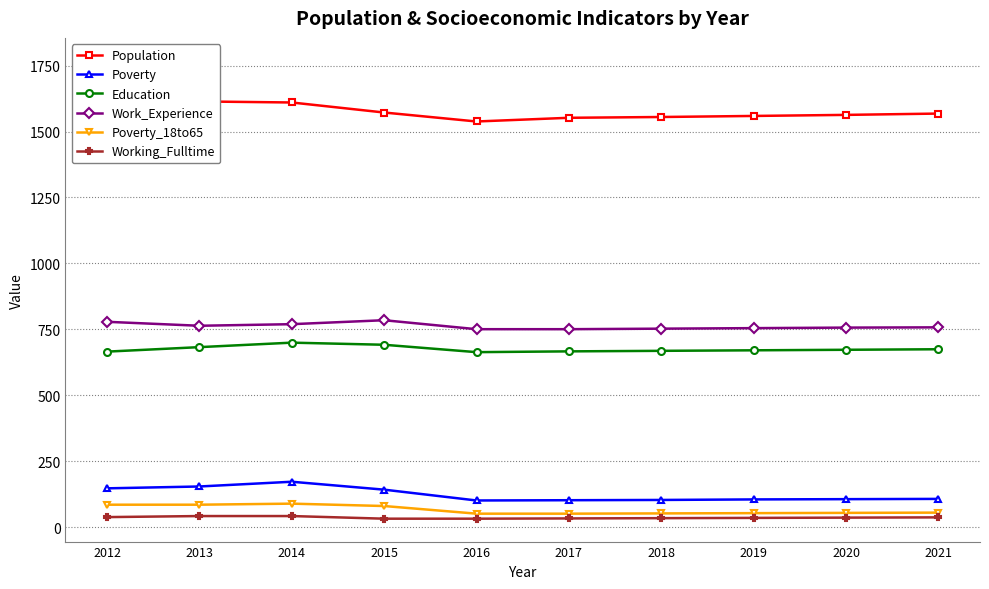

Which label corresponds to the smallest value in the chart?

2015